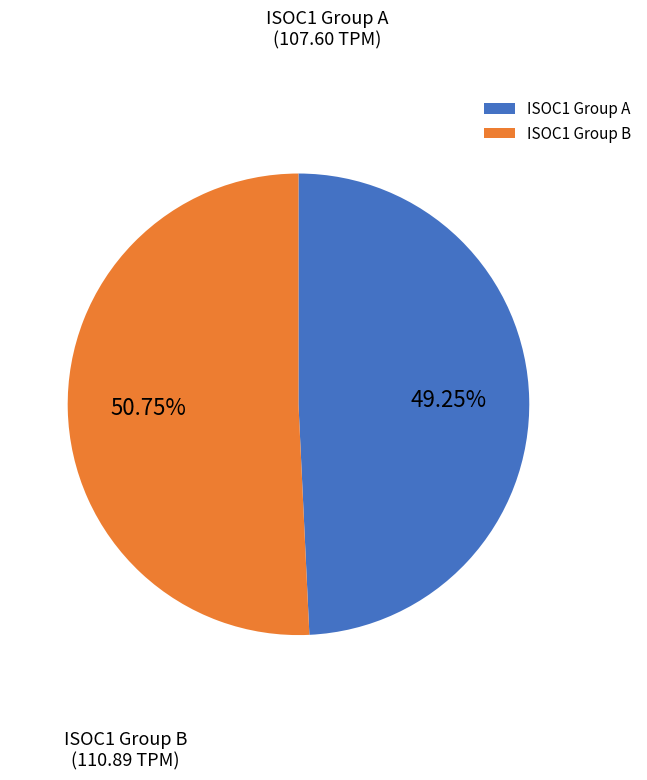

Rank the categories by value from highest to lowest.

ISOC1 Group B, ISOC1 Group A